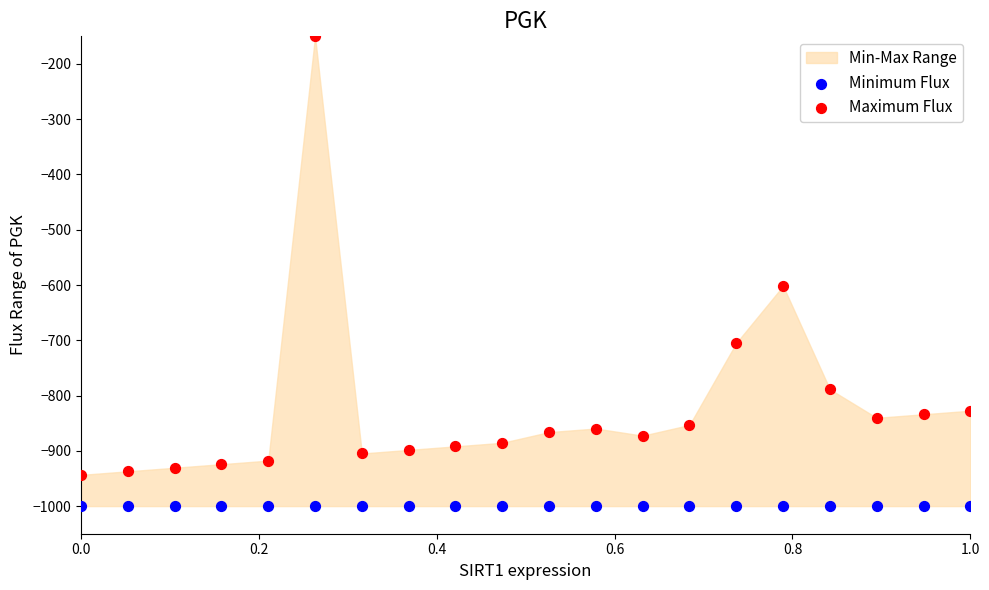

Which series contains the highest Y value?

Maximum Flux